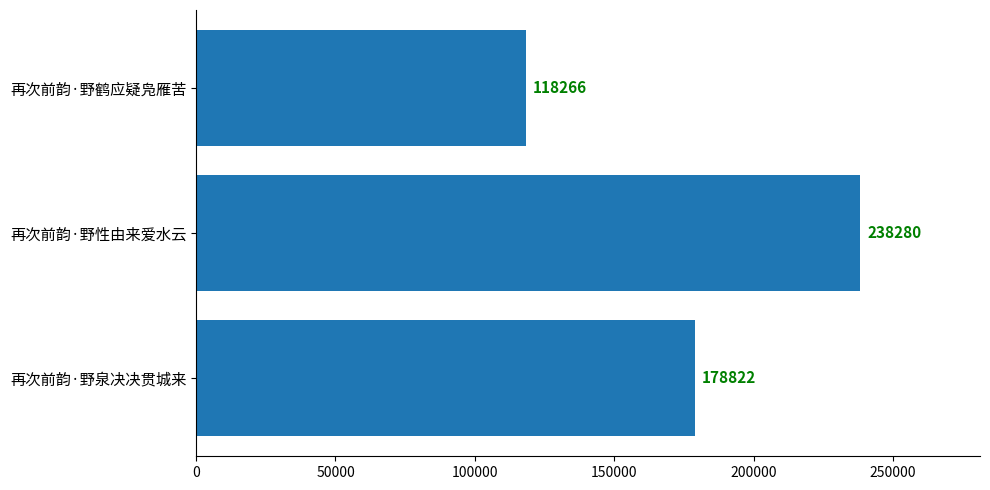

What is the change in value from 再次前韵·野鹤应疑凫雁苦 to 再次前韵·野性由来爱水云?

+120014